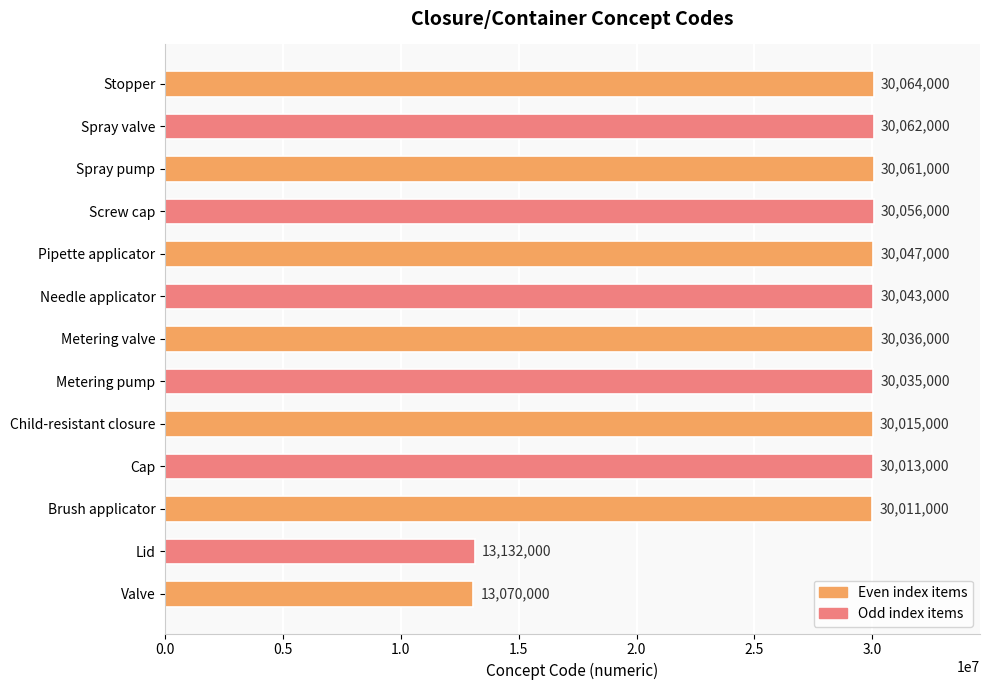

How many data points does each series have?

13